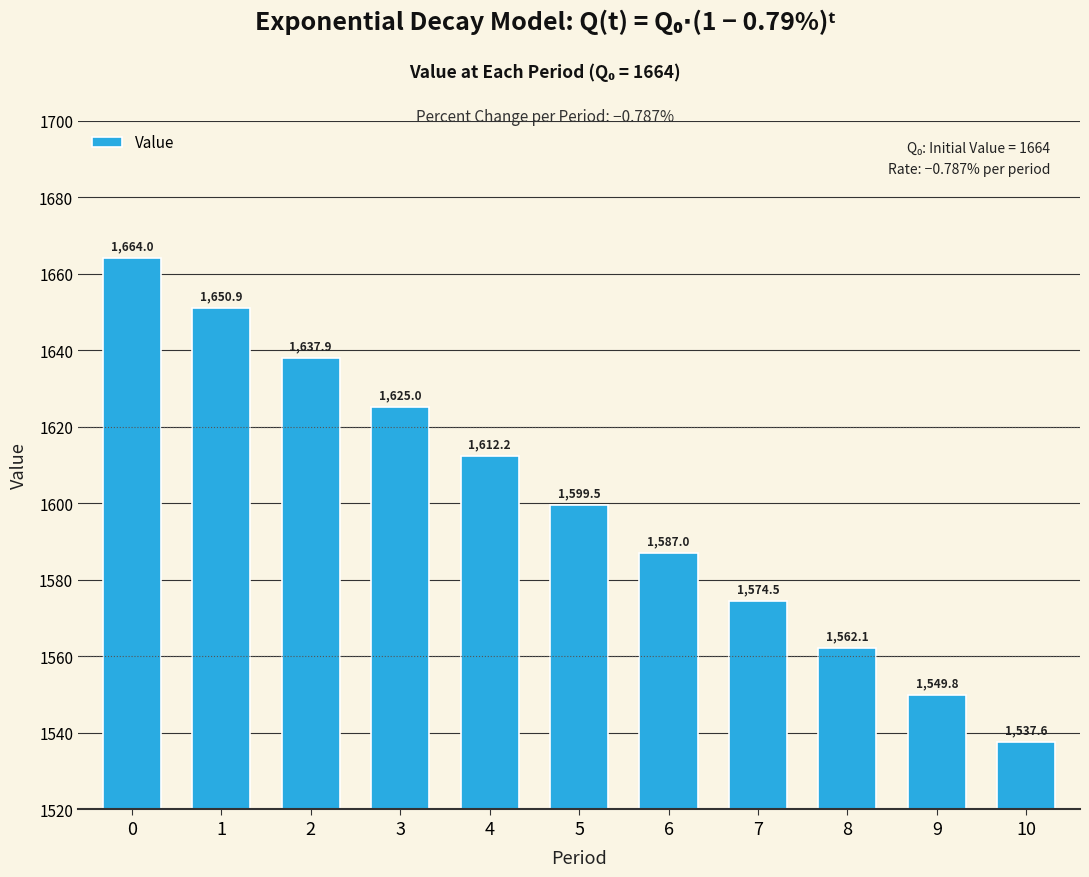

What is the ratio of the value at 10 to the value at 1?

0.9